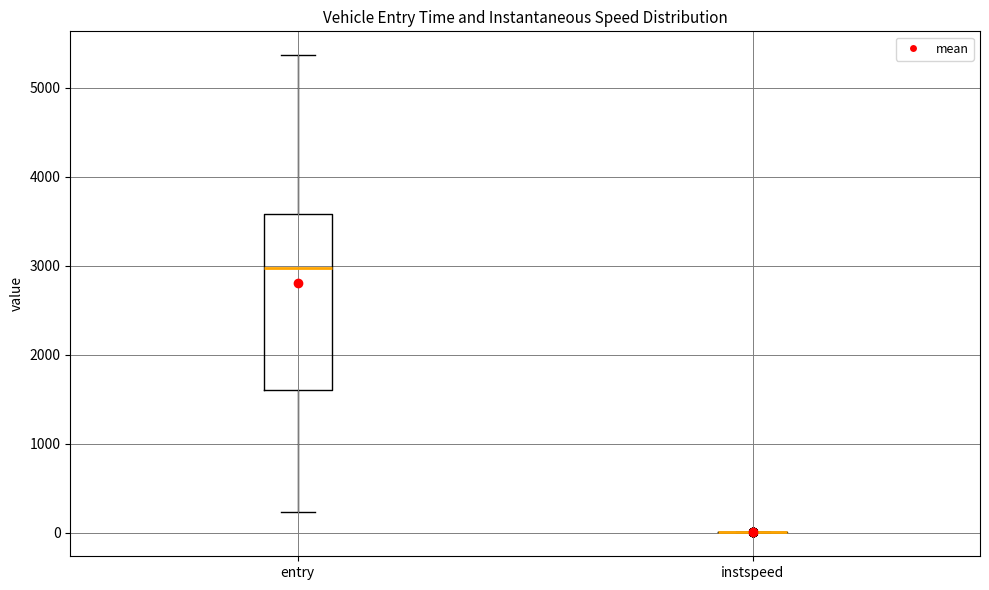

Reading left to right, transcribe this box plot: for each box, give where its median line is, the range the box spans, and where its two whiskers end, as read against the y-axis. The values are not printed on the chart, so give them approximately, as read against the axis.

entry: median 3000, box 1600 to 3600, whiskers 200 to 5400
instspeed: box collapsed to a line at 0, whiskers 0 to 0